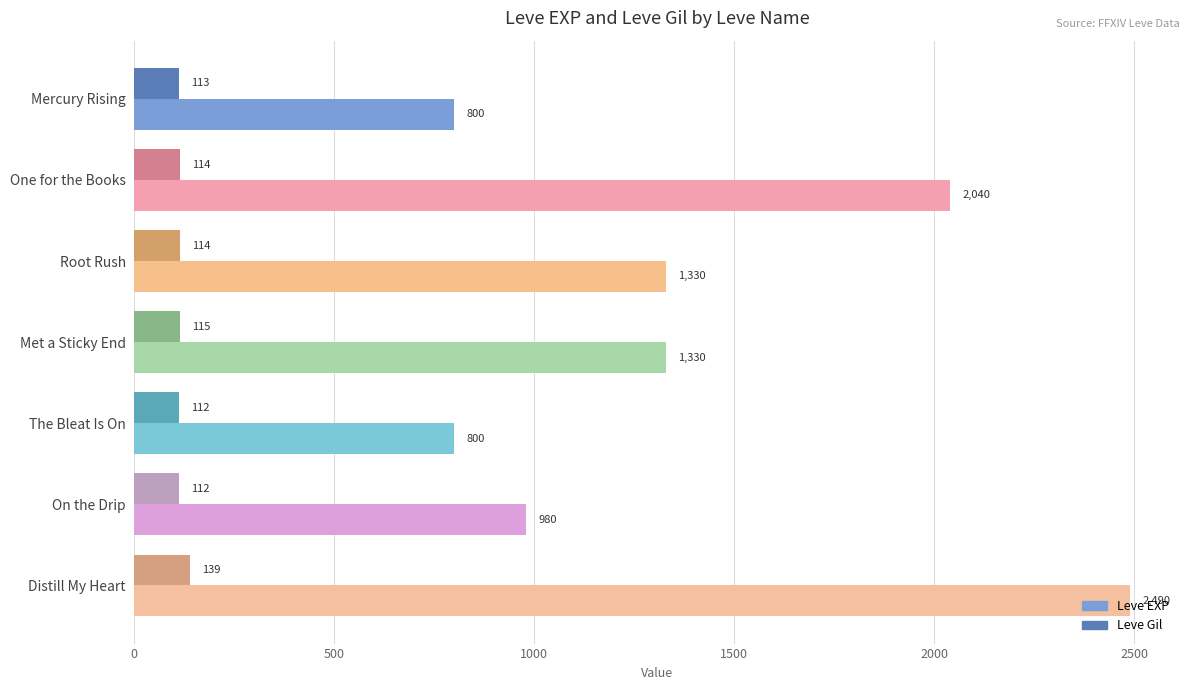

Is it true that Leve Gil equals 114 at One for the Books?

True